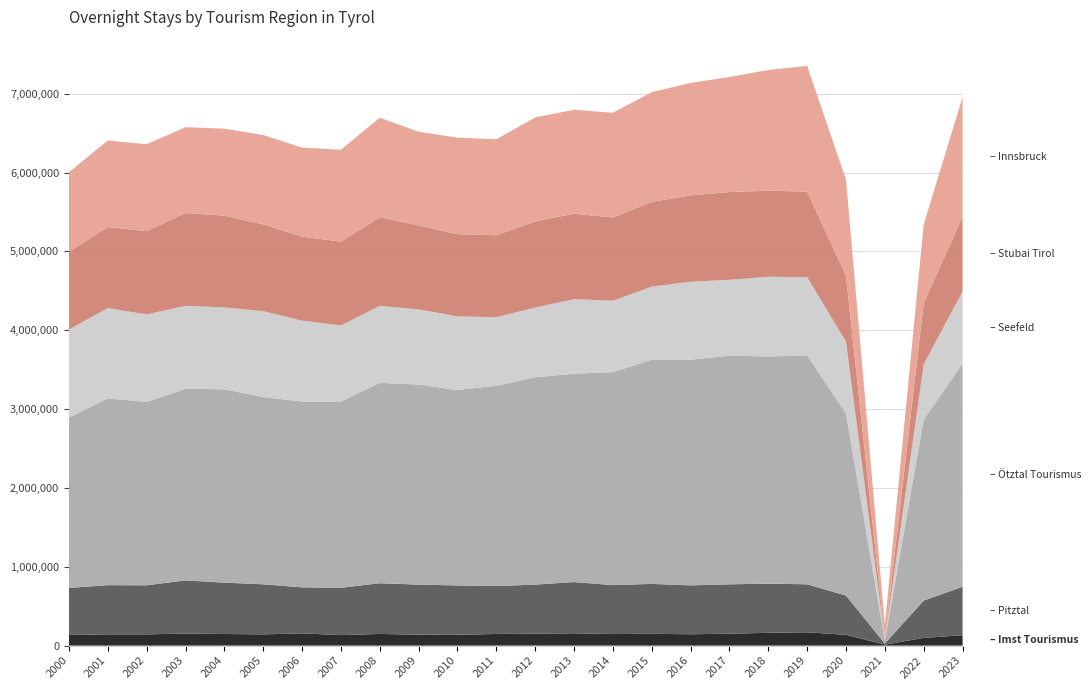

Reading left to right, list all the values displayed in this chart.

Imst Tourismus: 2000=134765	2001=142853	2002=142679	2003=152984	2004=147213	2005=142693	2006=155071	2007=133493	2008=148196	2009=138516	2010=137242	2011=147776	2012=151941	2013=156695	2014=146447	2015=149953	2016=144023	2017=150942	2018=162484	2019=169300	2020=136854	2021=13121	2022=97670	2023=131354
Pitztal: 2000=597119	2001=623876	2002=622313	2003=674714	2004=651402	2005=635305	2006=583746	2007=600242	2008=643146	2009=635136	2010=626176	2011=607469	2012=622195	2013=649439	2014=621173	2015=632943	2016=620316	2017=626735	2018=623414	2019=608560	2020=497828	2021=13161	2022=473546	2023=615442
Ötztal Tourismus: 2000=2161442	2001=2369369	2002=2327596	2003=2430585	2004=2452866	2005=2375695	2006=2357130	2007=2363228	2008=2542679	2009=2537368	2010=2478945	2011=2541885	2012=2629242	2013=2643783	2014=2700921	2015=2844405	2016=2862832	2017=2900009	2018=2882115	2019=2903563	2020=2311069	2021=37861	2022=2296477	2023=2830986
Seefeld: 2000=1115955	2001=1145820	2002=1108455	2003=1052418	2004=1038989	2005=1089157	2006=1026473	2007=964548	2008=975547	2009=954401	2010=934372	2011=868643	2012=884690	2013=944950	2014=906416	2015=926728	2016=988588	2017=962391	2018=1012053	2019=991719	2020=911018	2021=17516	2022=701148	2023=914471
Stubai Tirol: 2000=986075	2001=1028068	2002=1056437	2003=1177056	2004=1163551	2005=1101115	2006=1064910	2007=1063207	2008=1124139	2009=1063734	2010=1043163	2011=1039673	2012=1093646	2013=1084349	2014=1056104	2015=1075012	2016=1096658	2017=1113071	2018=1090729	2019=1085780	2020=834788	2021=9381	2022=777417	2023=946875
Innsbruck: 2000=1010607	2001=1097536	2002=1102491	2003=1088825	2004=1103604	2005=1132044	2006=1130106	2007=1165823	2008=1262003	2009=1189328	2010=1224107	2011=1217811	2012=1319221	2013=1318312	2014=1328296	2015=1391243	2016=1425406	2017=1459565	2018=1531143	2019=1595147	2020=1220237	2021=173093	2022=997437	2023=1517241